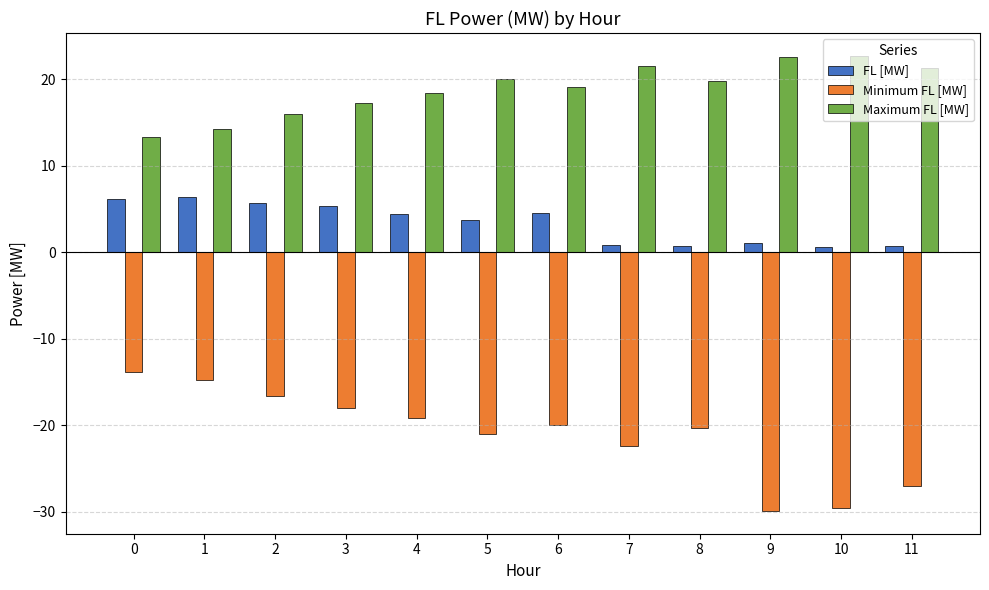

What are all the series names shown in the legend?

FL [MW], Minimum FL [MW], Maximum FL [MW]